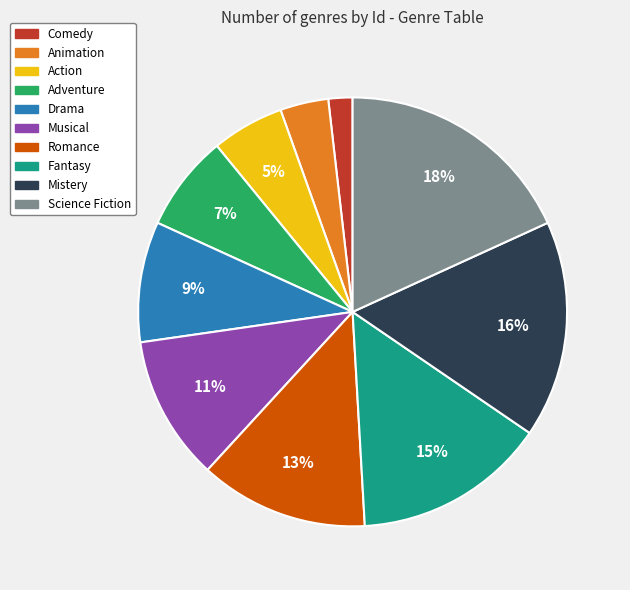

How many slices are in this pie chart?

10